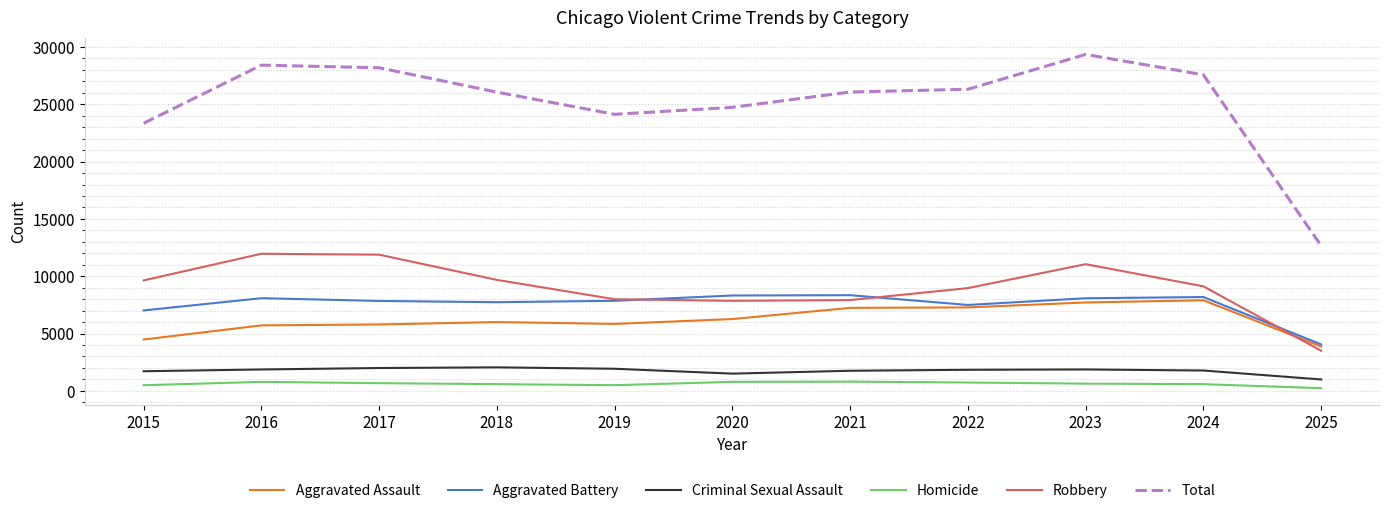

What is the total value across all series at 2015?

46690